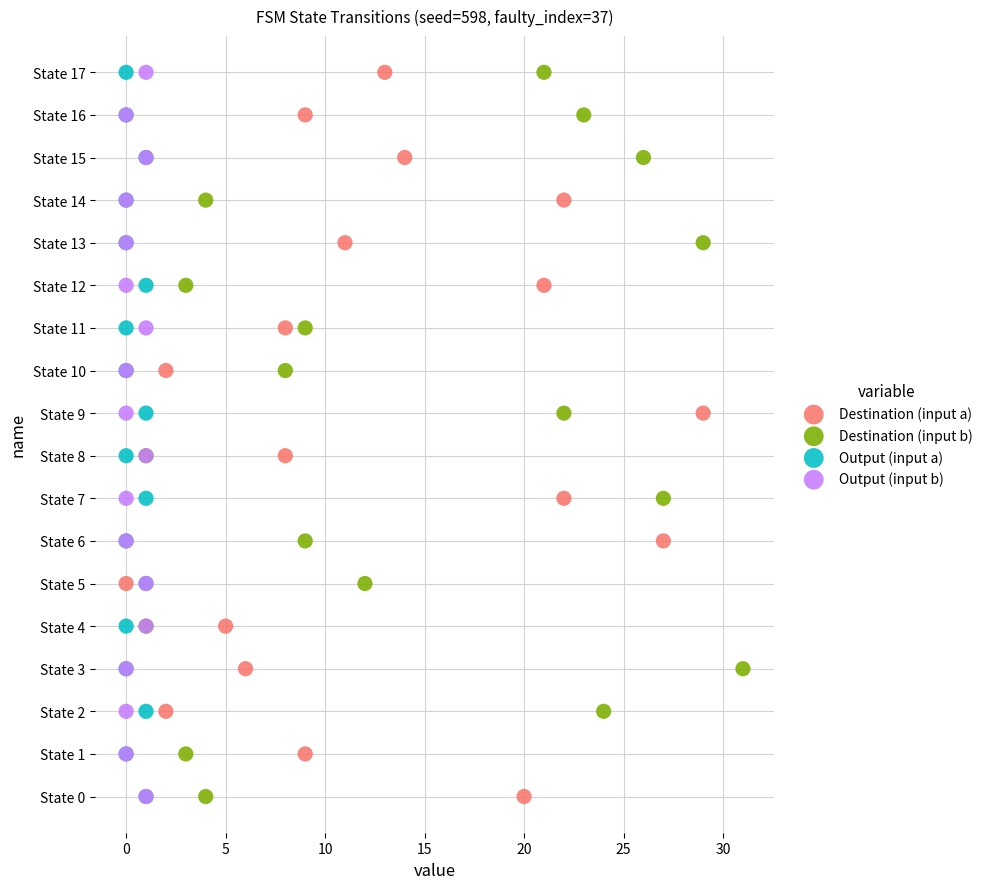

What are all the series names shown in the legend?

Destination (input a), Destination (input b), Output (input a), Output (input b)